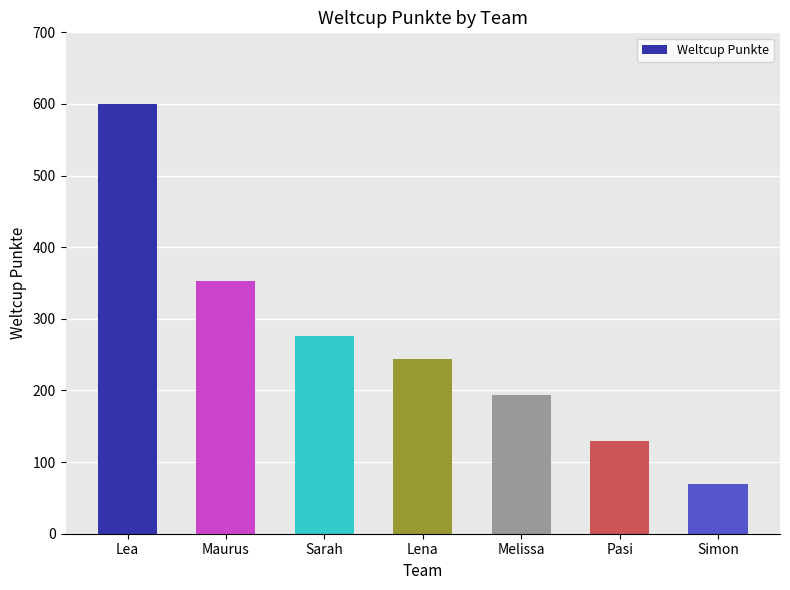

What is the sum of the values at Sarah and Pasi?

406